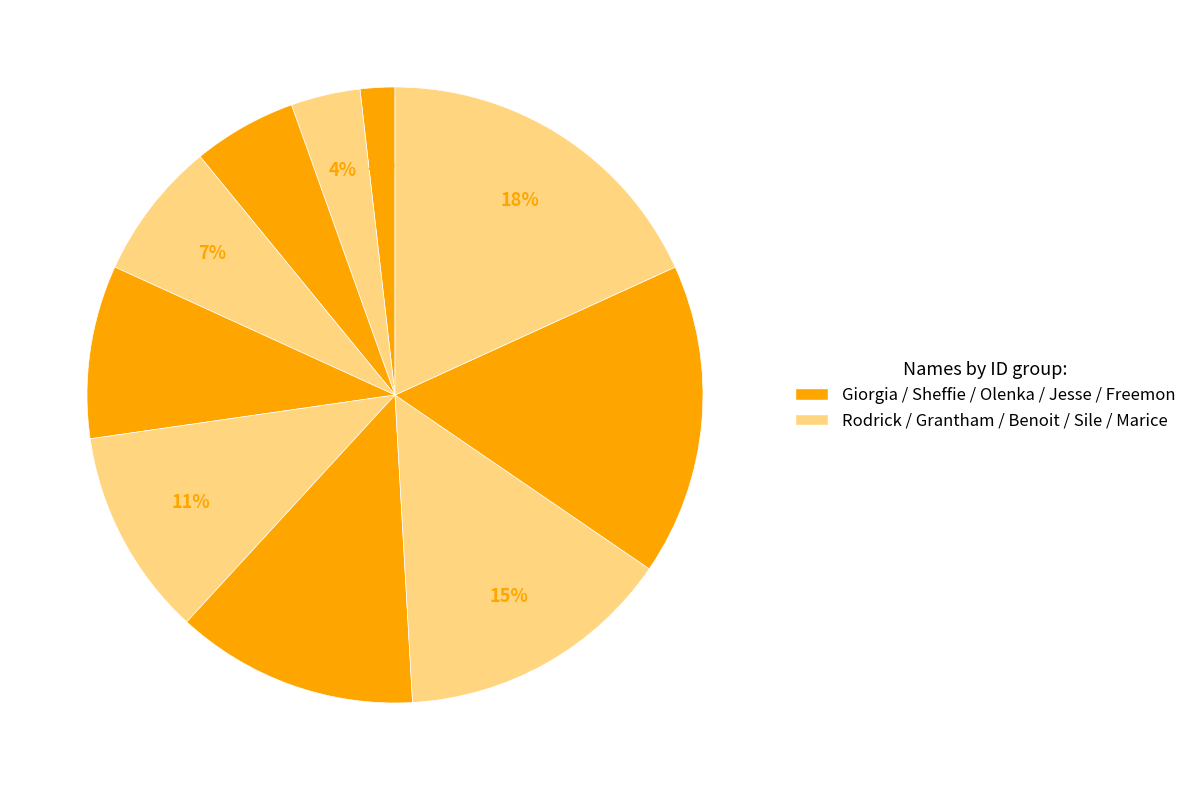

How many segments does this pie chart have?

10